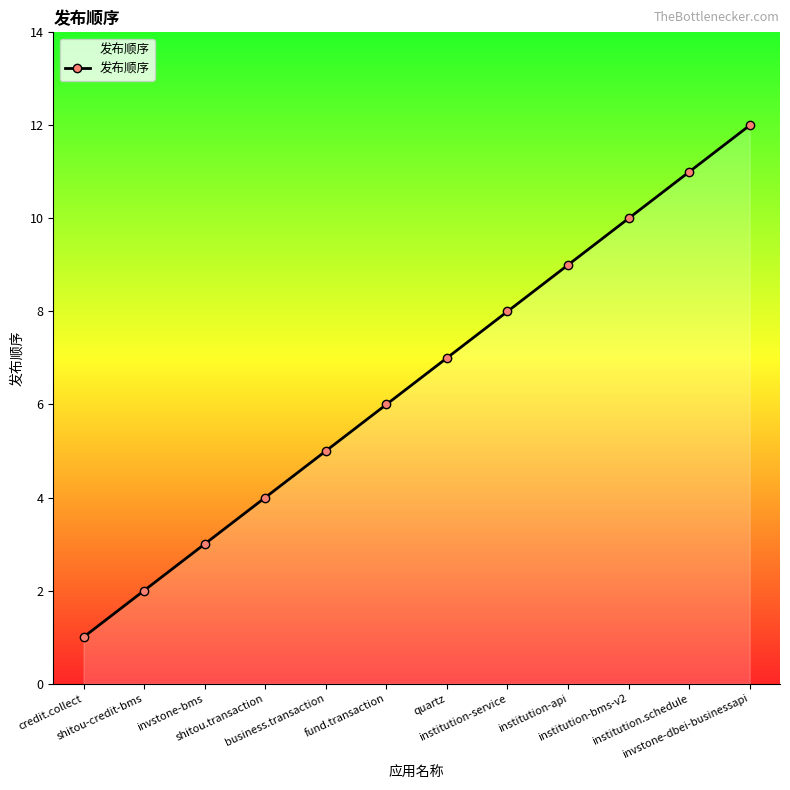

What is the difference between the second highest and second lowest values?

9